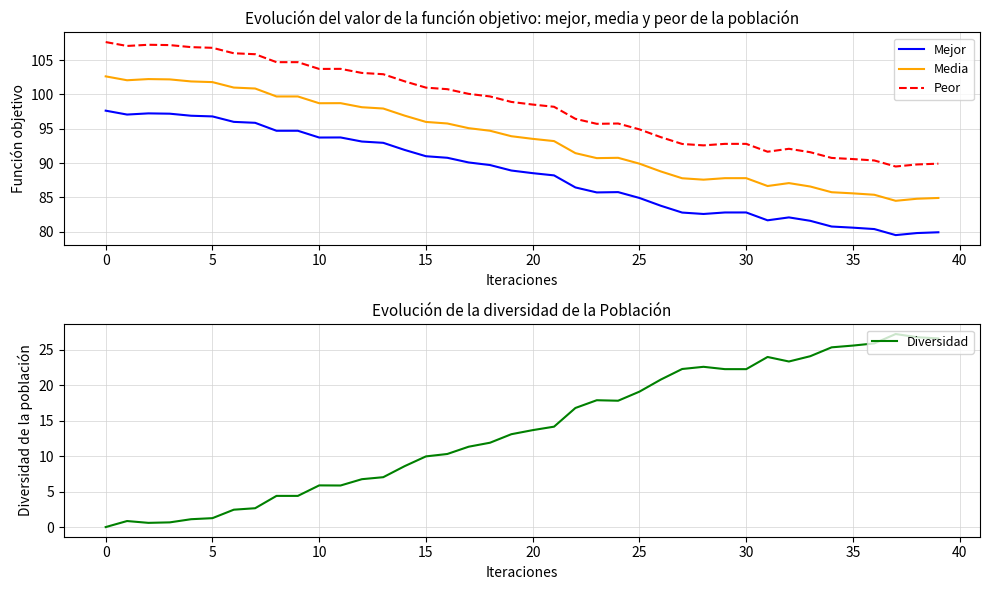

What is the maximum value for Peor?

107.6